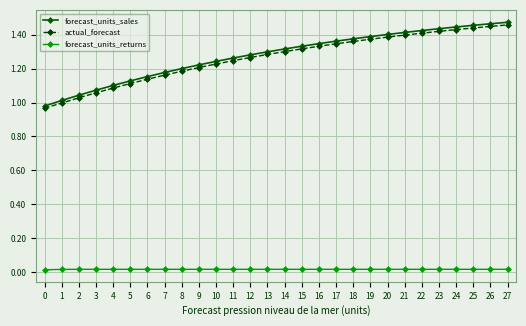

What is the total value across all series at 4?

2.2